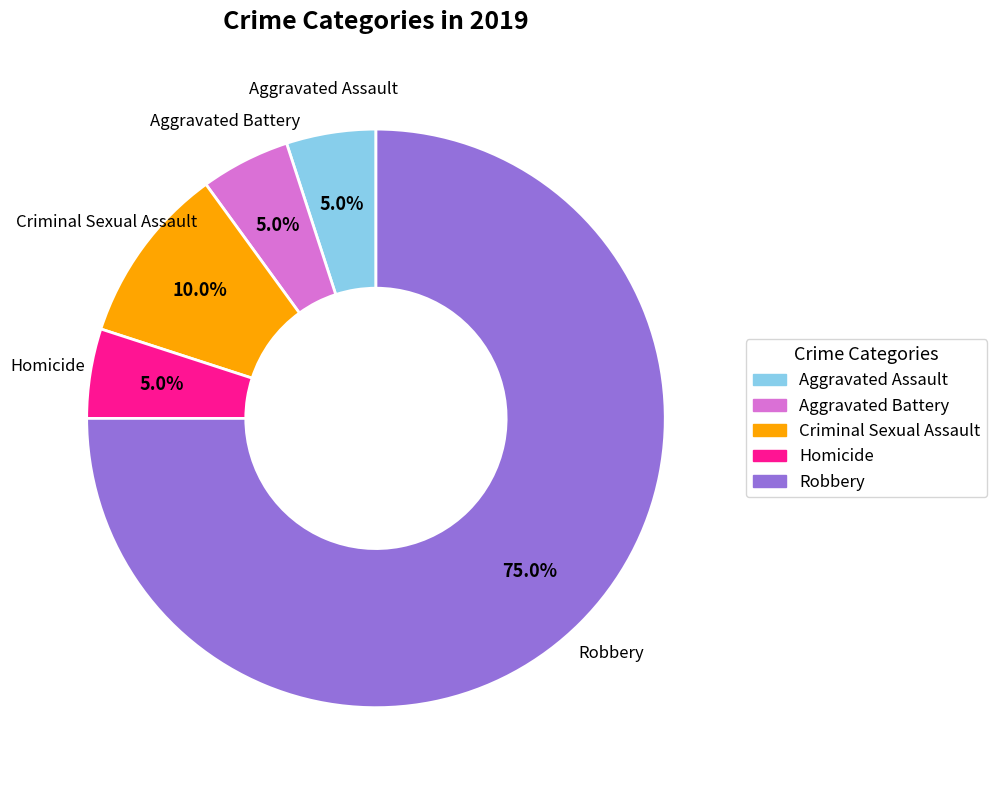

To the nearest percent, what is the average slice percentage?

20%